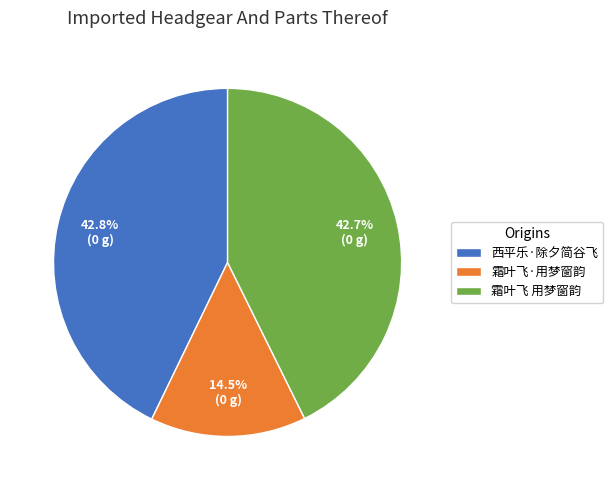

What is the smallest slice in the pie chart?

霜叶飞·用梦窗韵